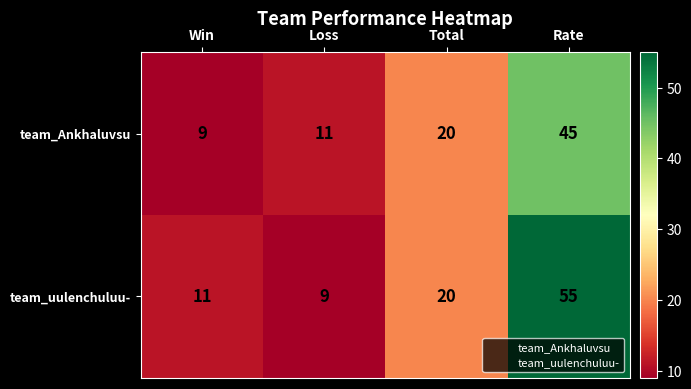

How many data points does each series have?

4